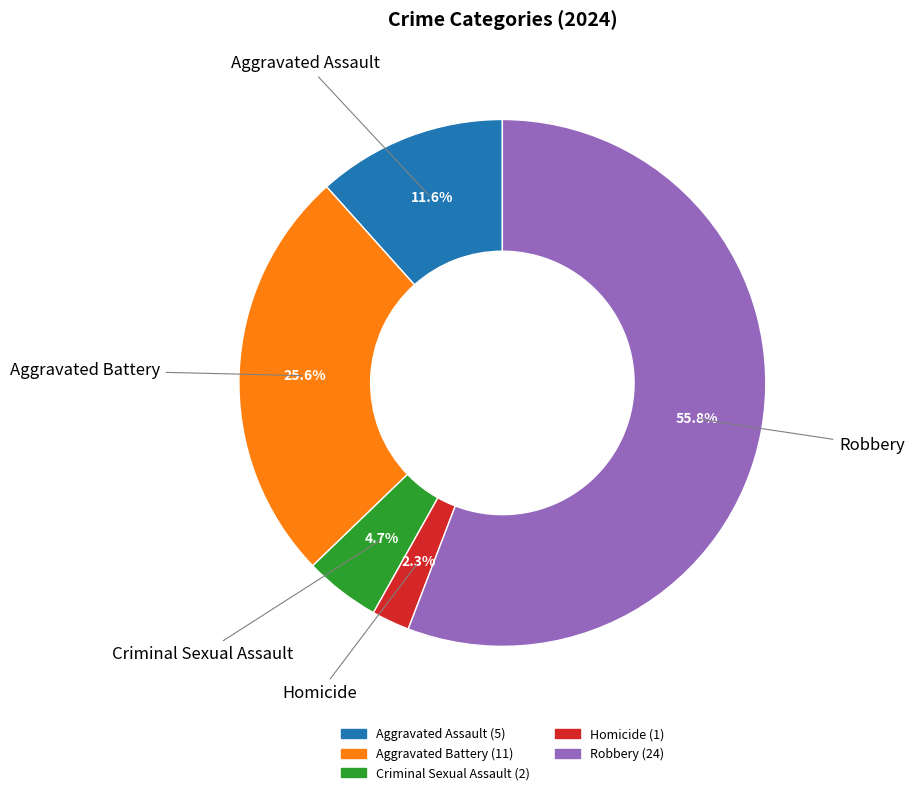

How many segments does this pie chart have?

5